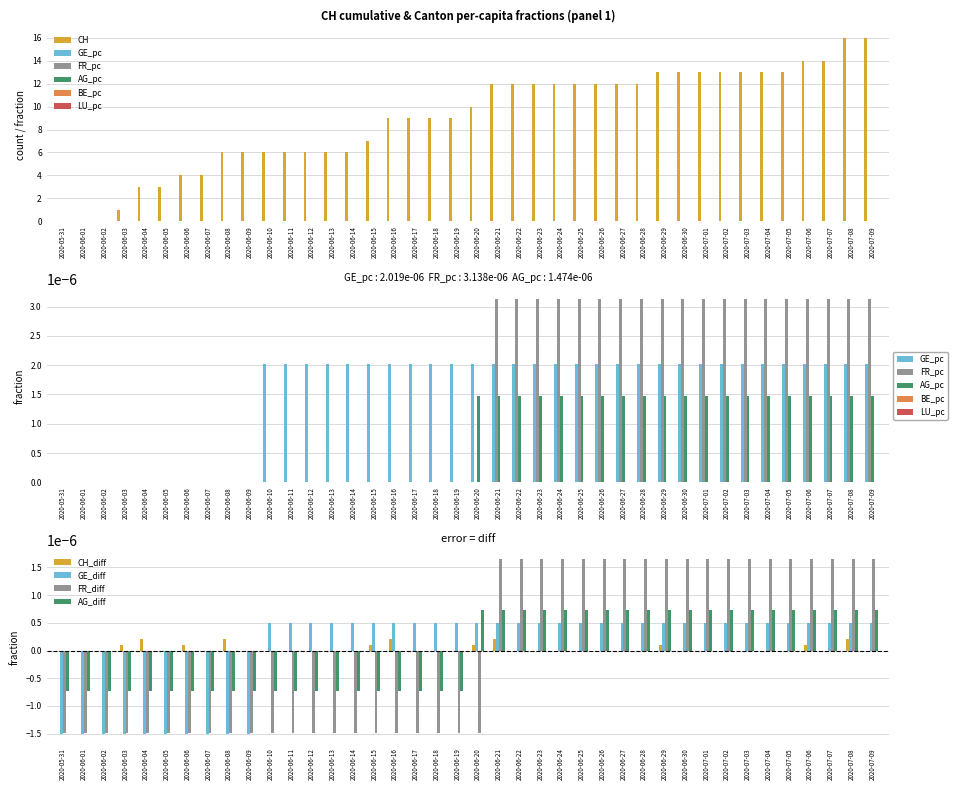

How many groups of bars are there?

40